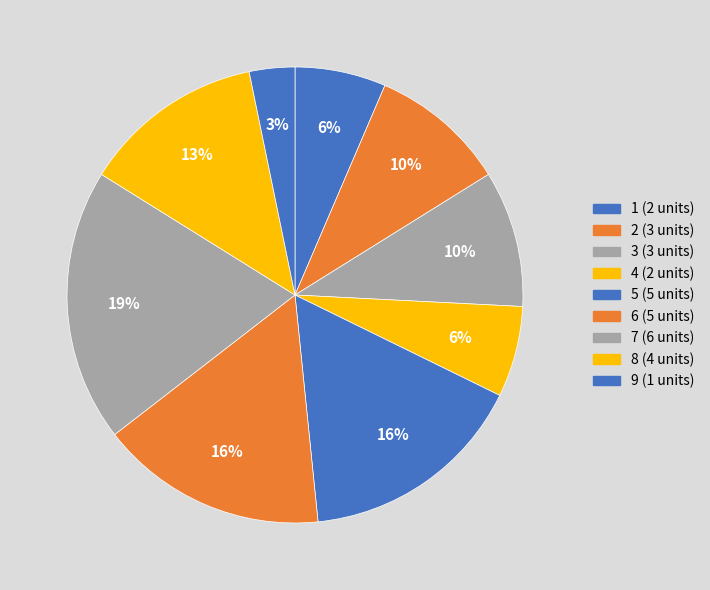

How many segments does this pie chart have?

9